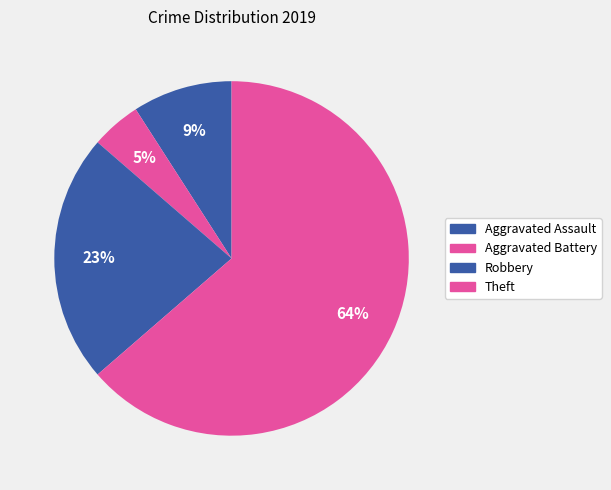

How many segments does this pie chart have?

4